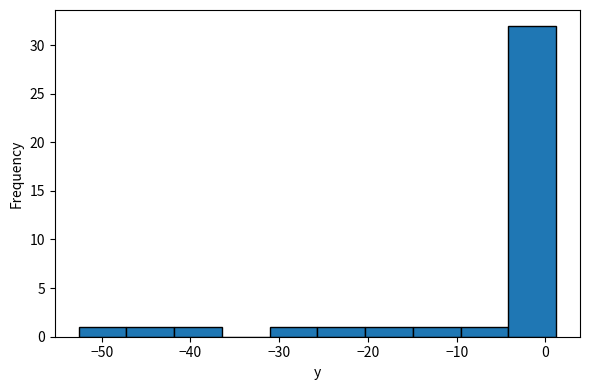

Reading left to right, list every bar in this chart as the range it spans on the x-axis followed by its height. Neither the bar edges nor the heights are printed on the chart, so give them approximately, as read against the axes.

-53 to -47: 1
-47 to -42: 1
-42 to -36: 1
-36 to -31: 0
-31 to -26: 1
-26 to -20: 1
-20 to -15: 1
-15 to -10: 1
-10 to -4: 1
-4 to 1: 32